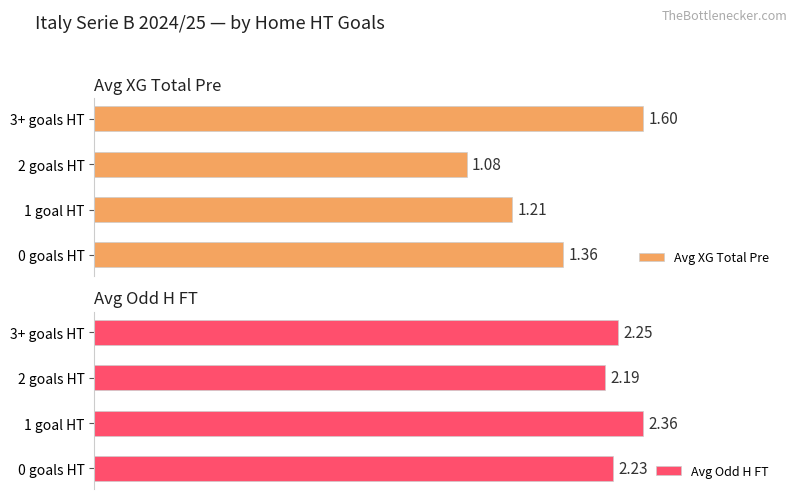

List the labels in order of Avg XG Total Pre value, largest first.

3+ goals HT, 0 goals HT, 1 goal HT, 2 goals HT